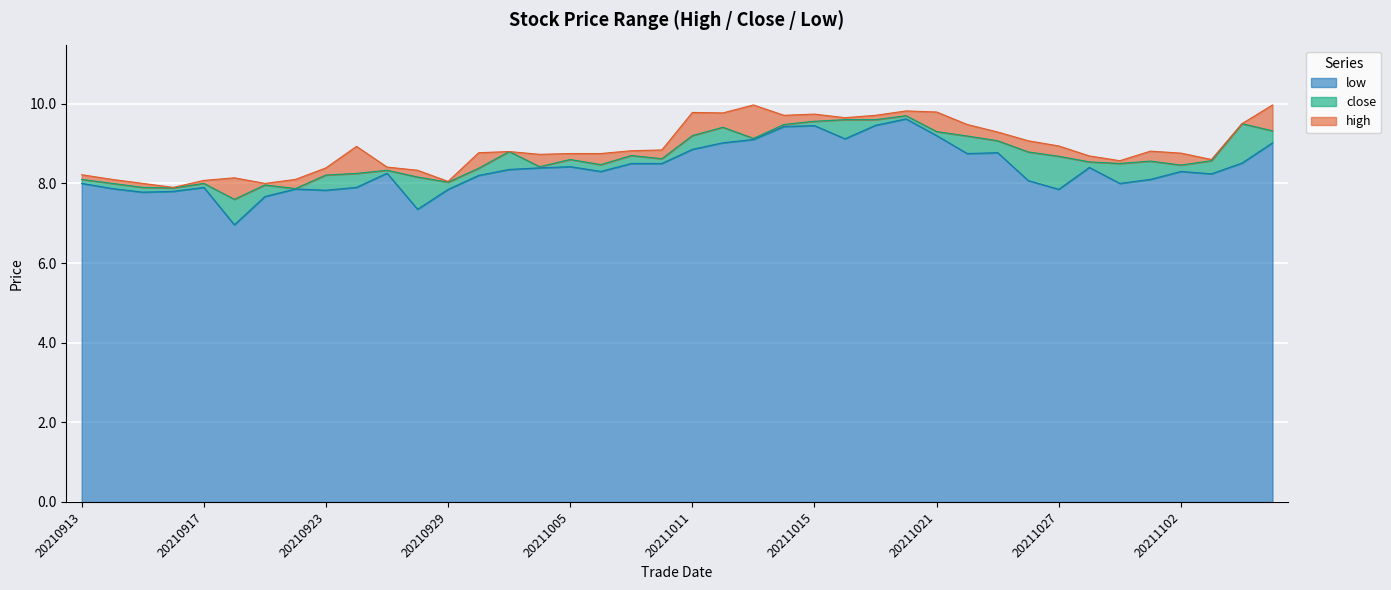

Rank the series at 22 from highest to lowest value.

high_line, close_line, low_line